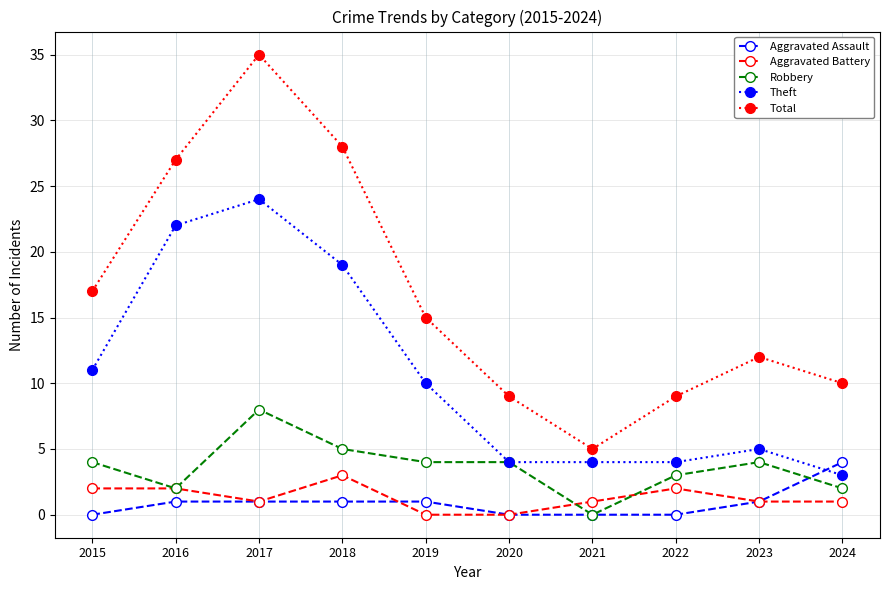

Where does the Total series first go above 15?

2015